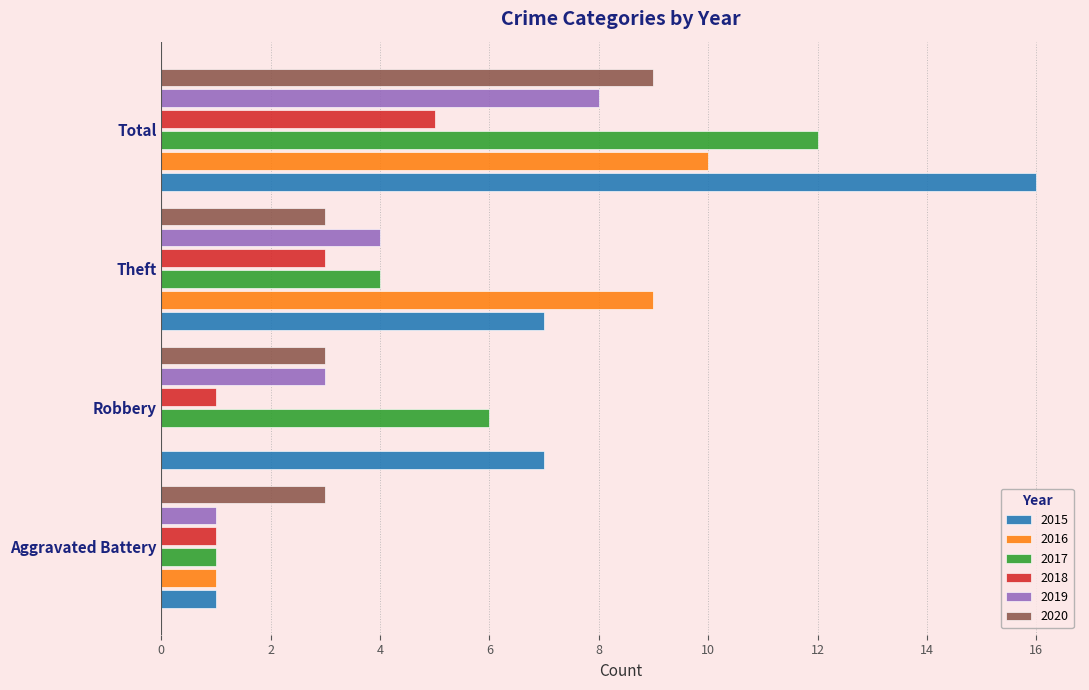

Which series changed the most between Aggravated Battery and Theft?

2016